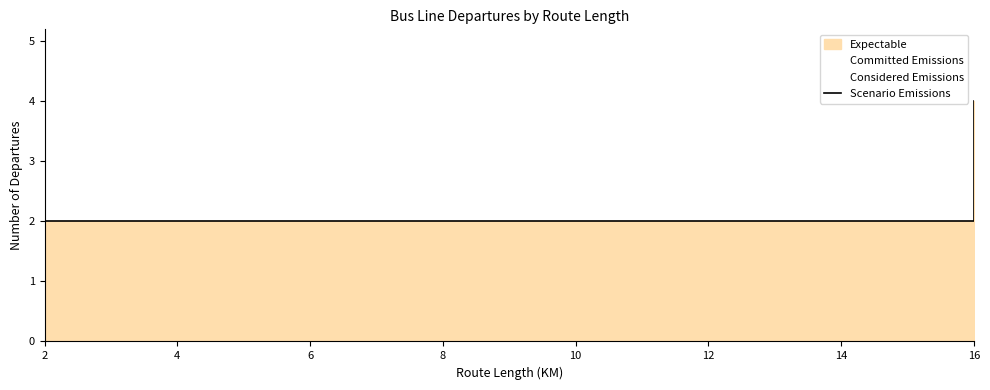

What is the smallest value displayed?

2